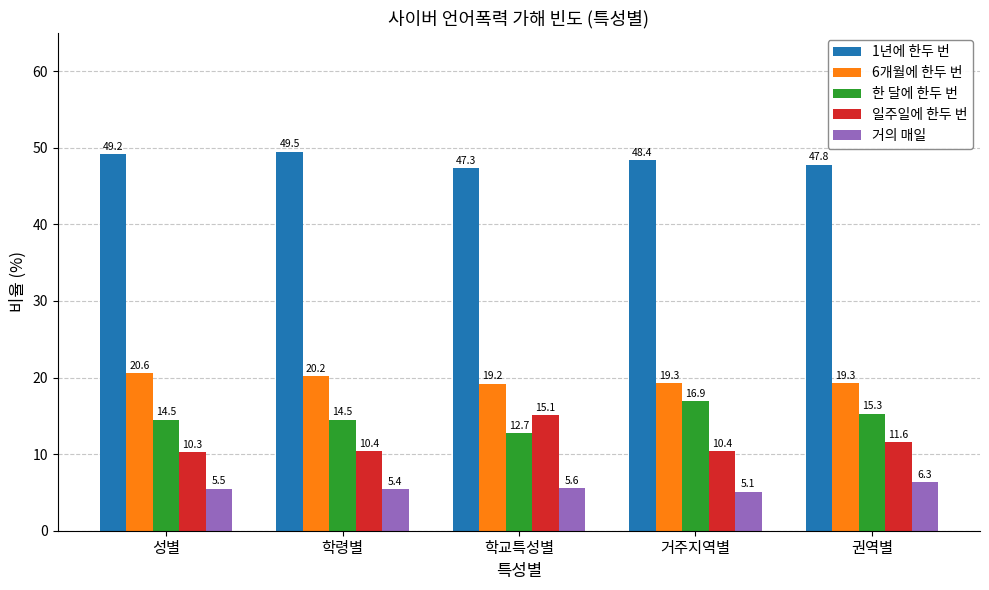

Which category has the highest value across all series?

학령별